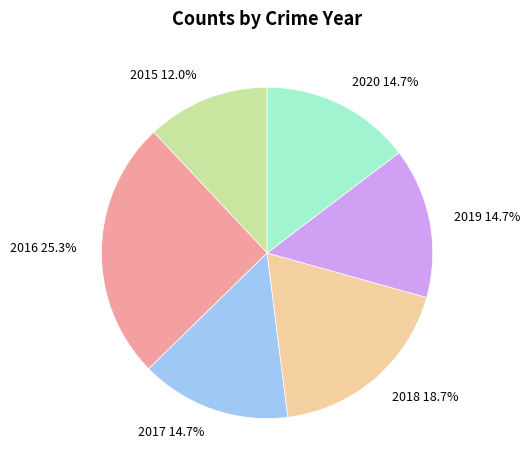

Is there any slice that represents more than half of the pie?

No